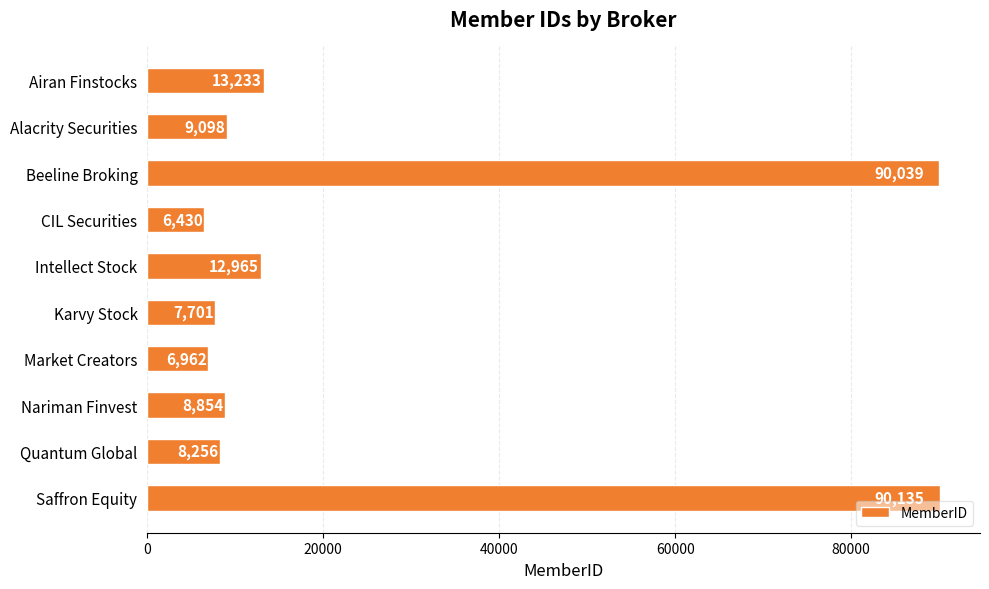

What is the smallest value displayed?

6430